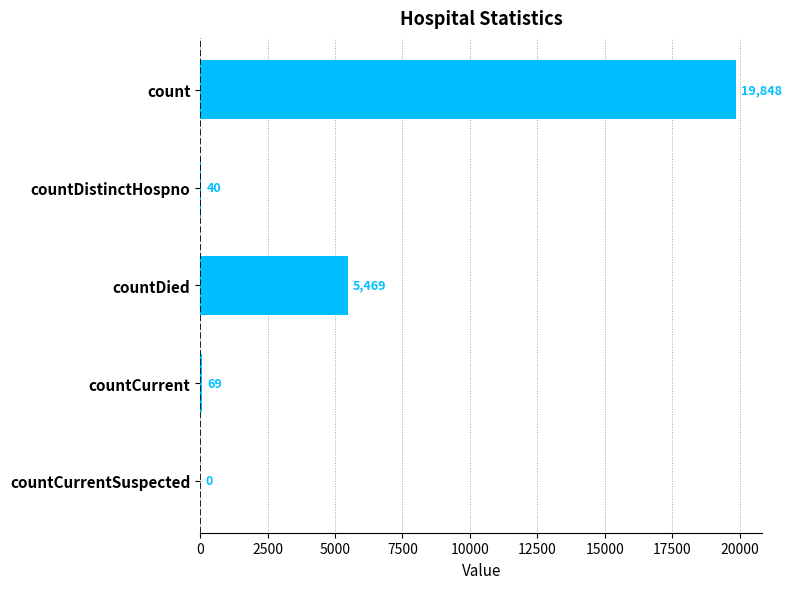

What is the sum of all values?

25426